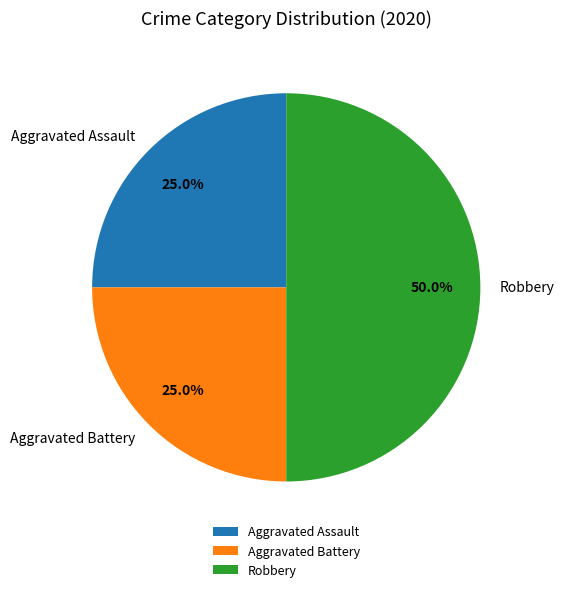

The Aggravated Battery slice represents 39% of the pie. True or false?

False